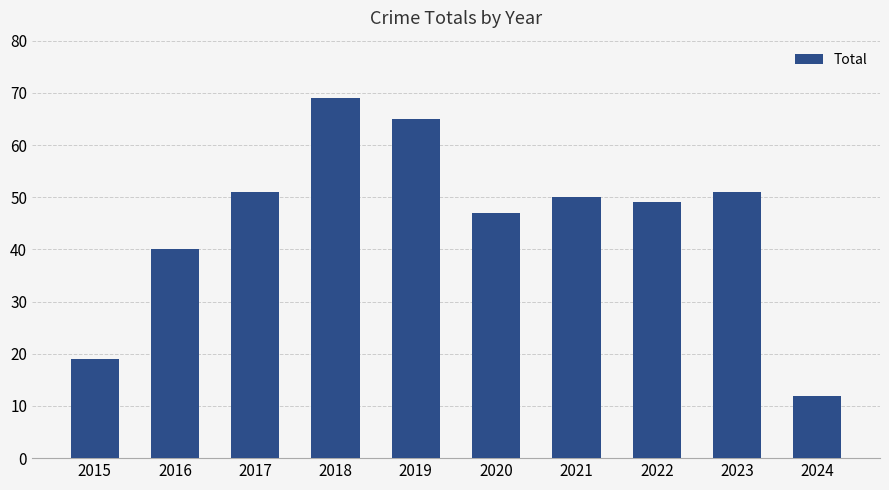

Where does the data first go above 50?

2017